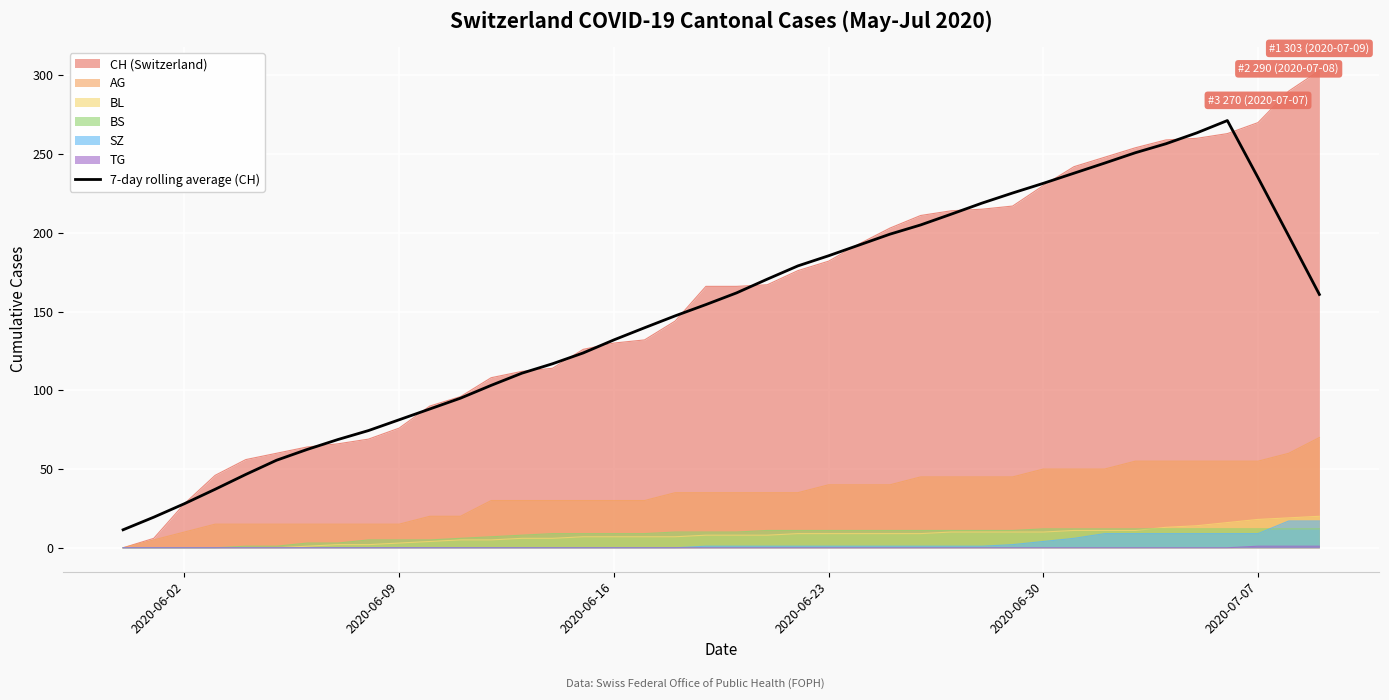

What is the maximum value shown in the chart?

303.0